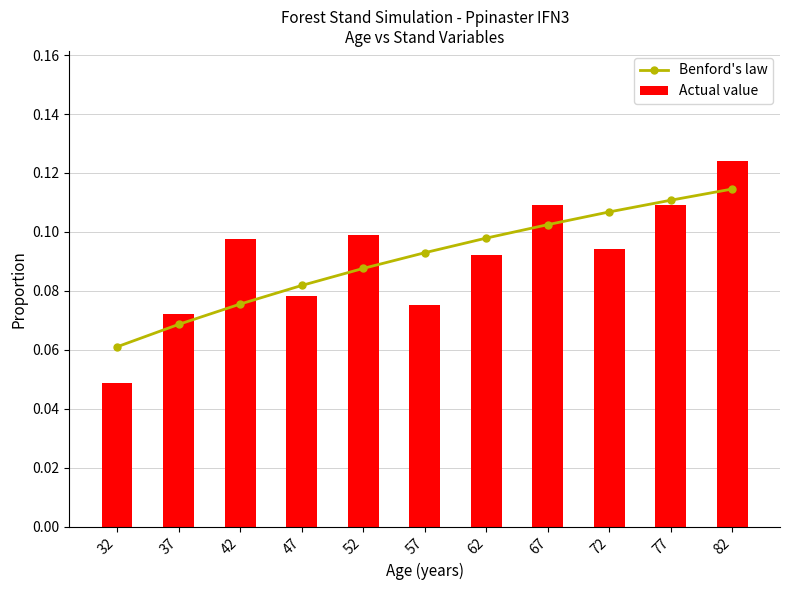

How many groups of bars are there?

11